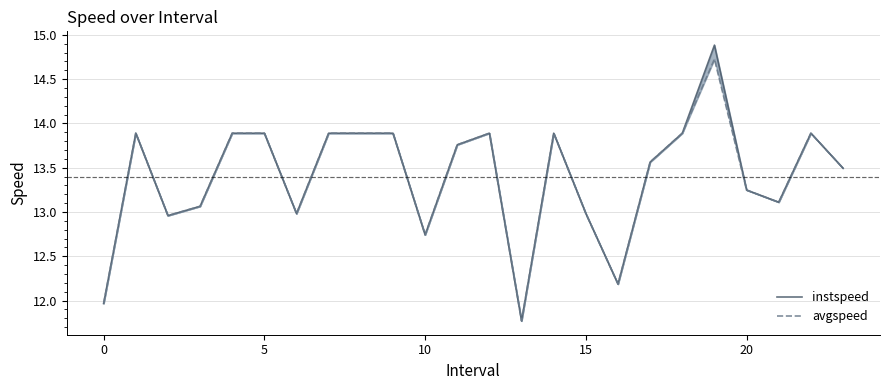

Which series has the largest range (max minus min)?

instspeed